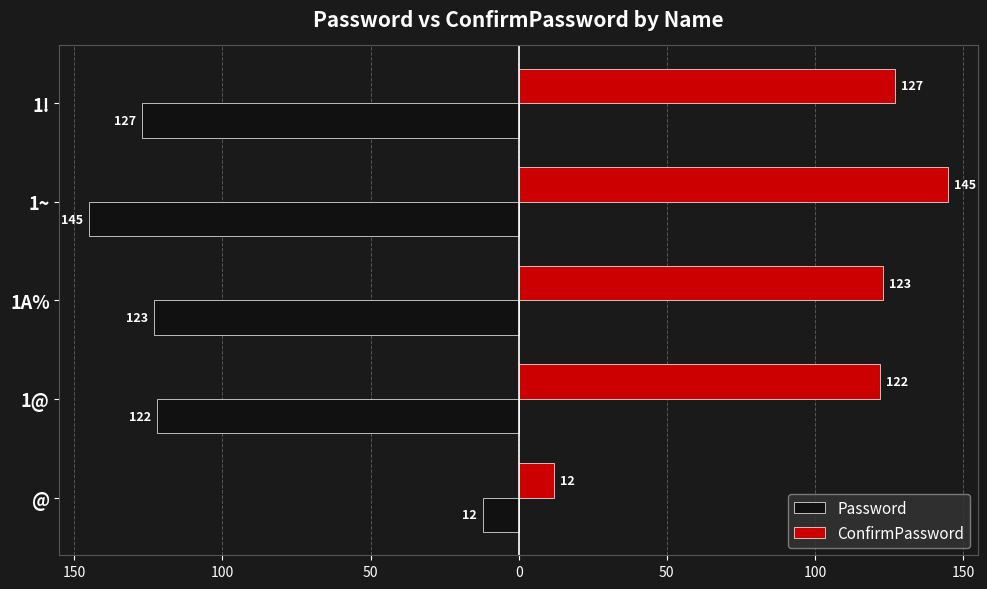

What are all the series names shown in the legend?

Password, ConfirmPassword